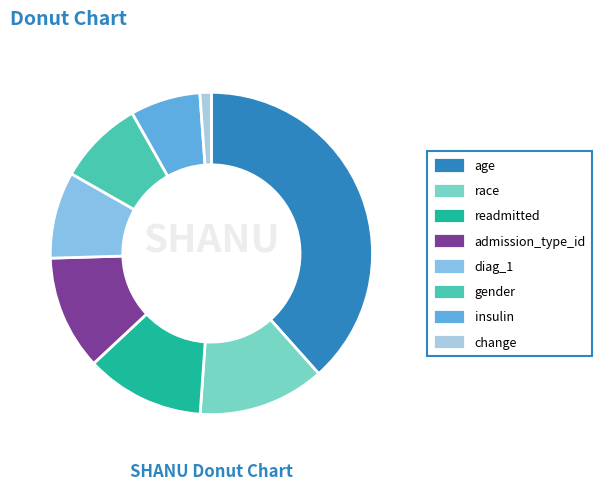

Which has a higher value, diag_1 or insulin?

diag_1